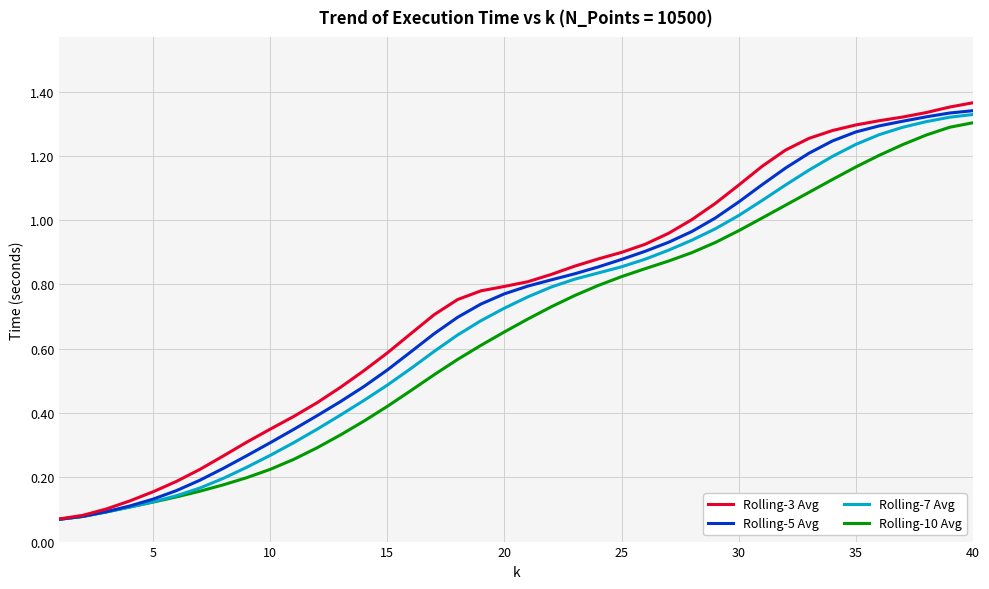

Rank the series by their maximum value, from lowest to highest.

Rolling-10 Avg, Rolling-7 Avg, Rolling-5 Avg, Rolling-3 Avg